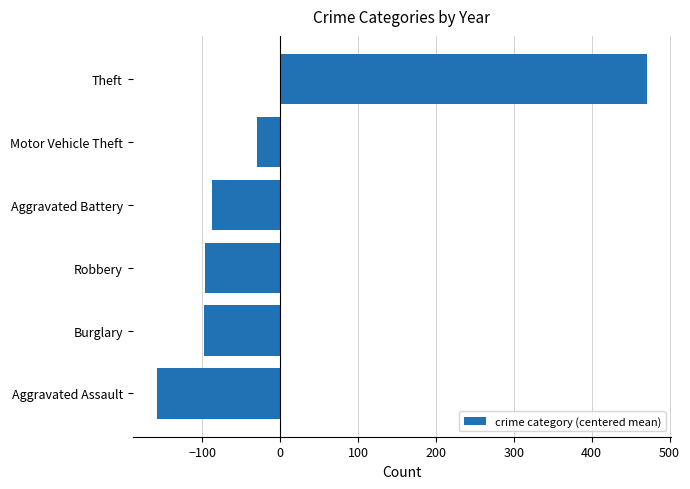

How many values exceed -87?

2